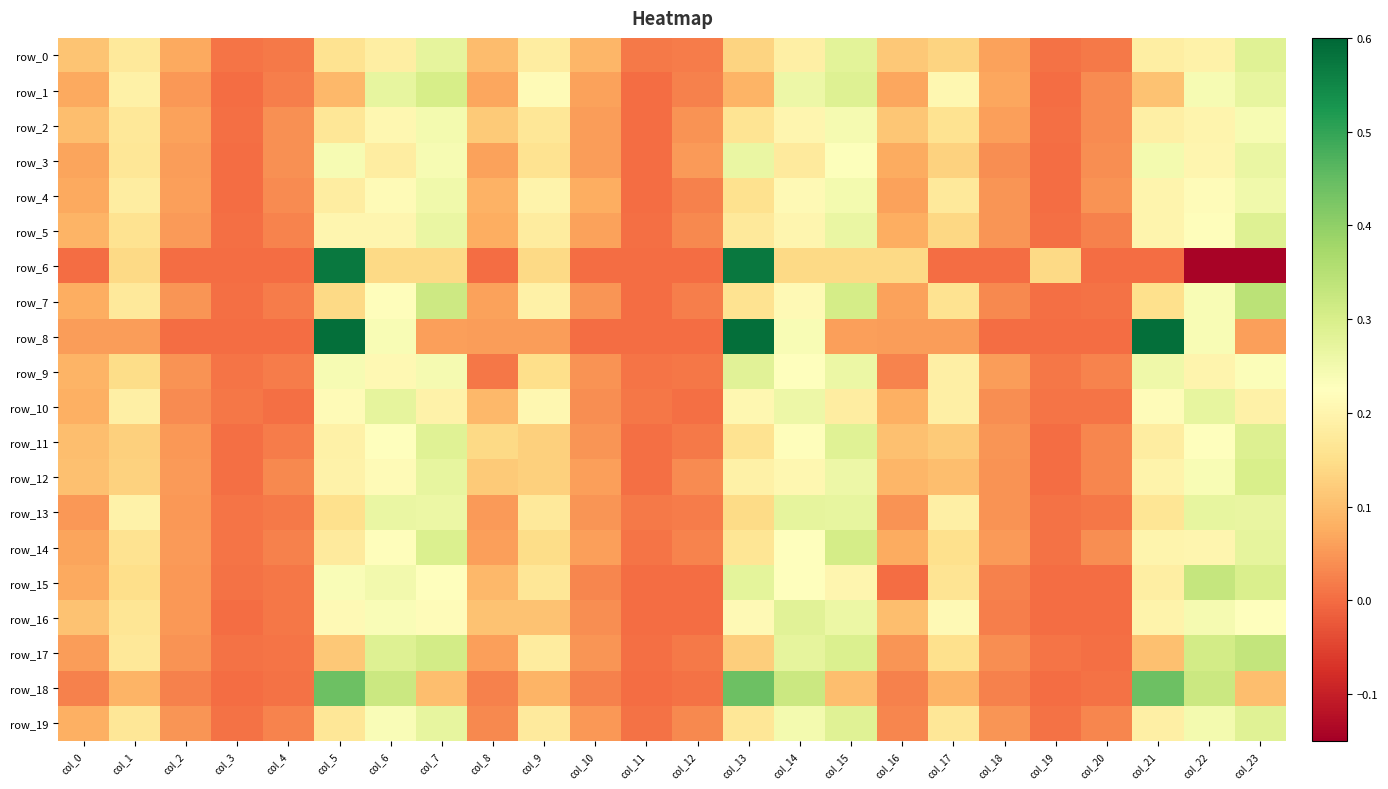

Which series has the largest total across all categories?

row_9